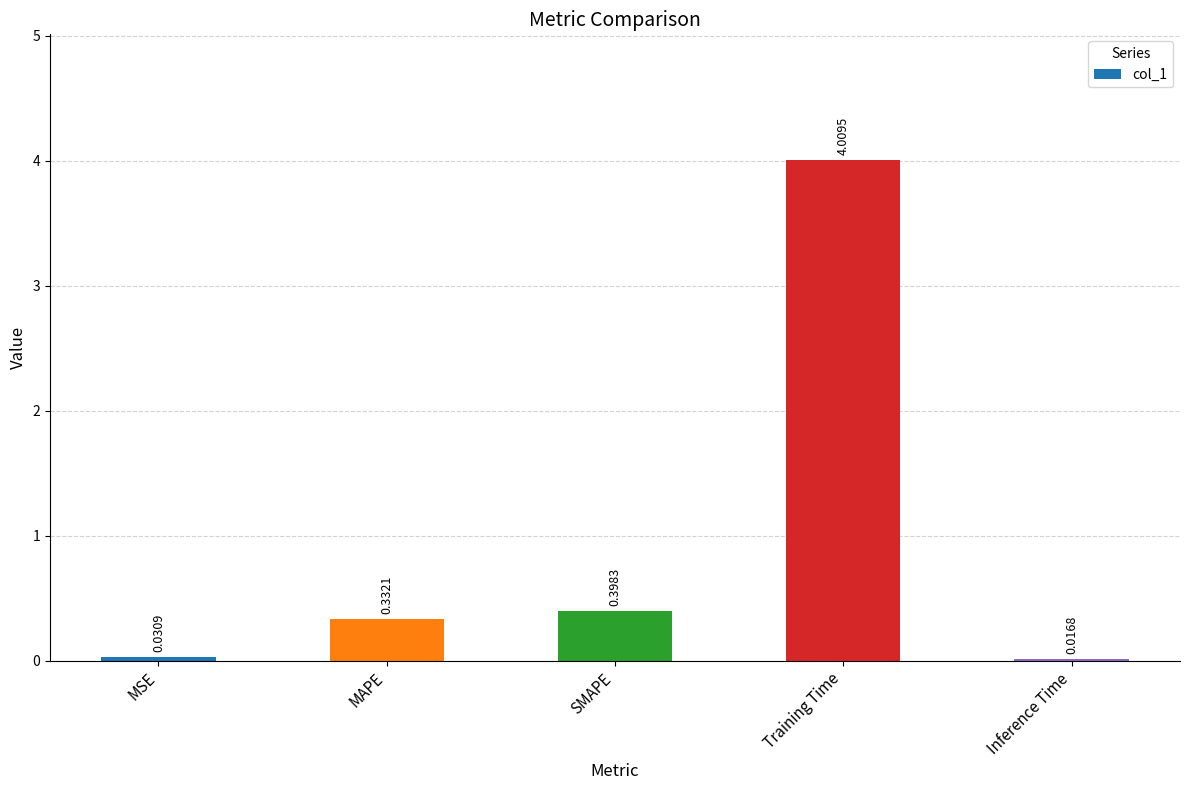

Between Training Time and SMAPE, which is larger?

Training Time